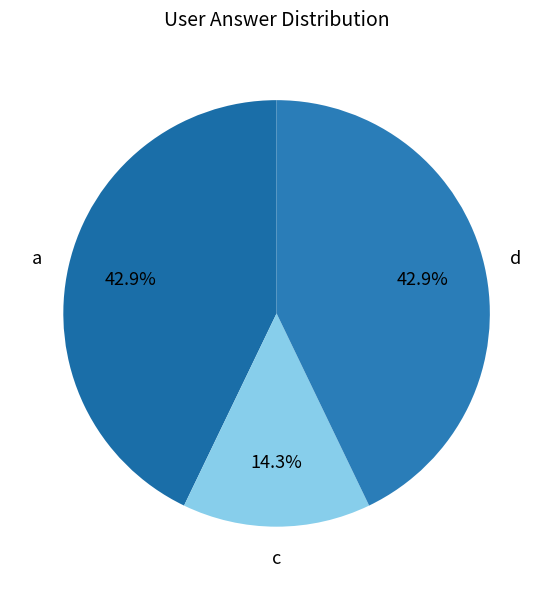

Does d account for over 50% of the chart?

No